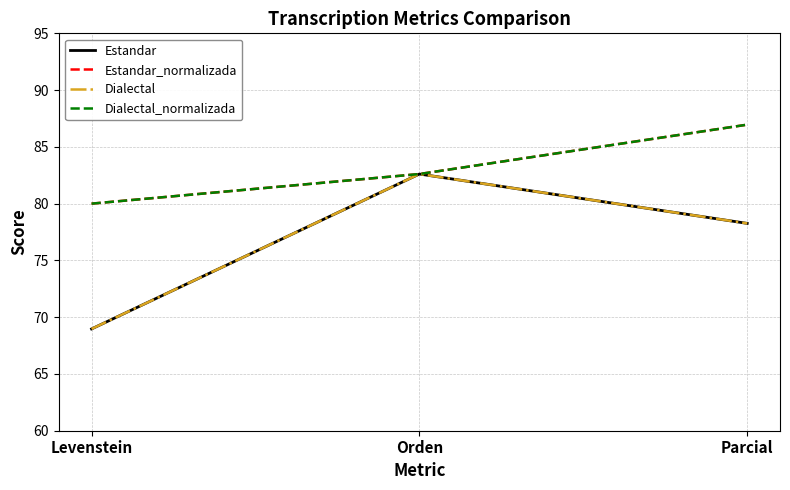

Which series has the largest total across all categories?

Estandar_normalizada